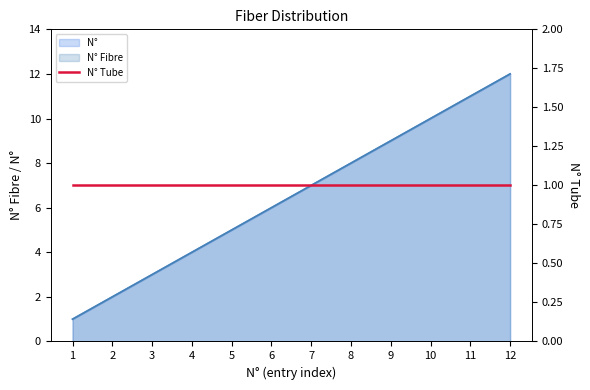

Which series has the largest range (max minus min)?

N° Fibre